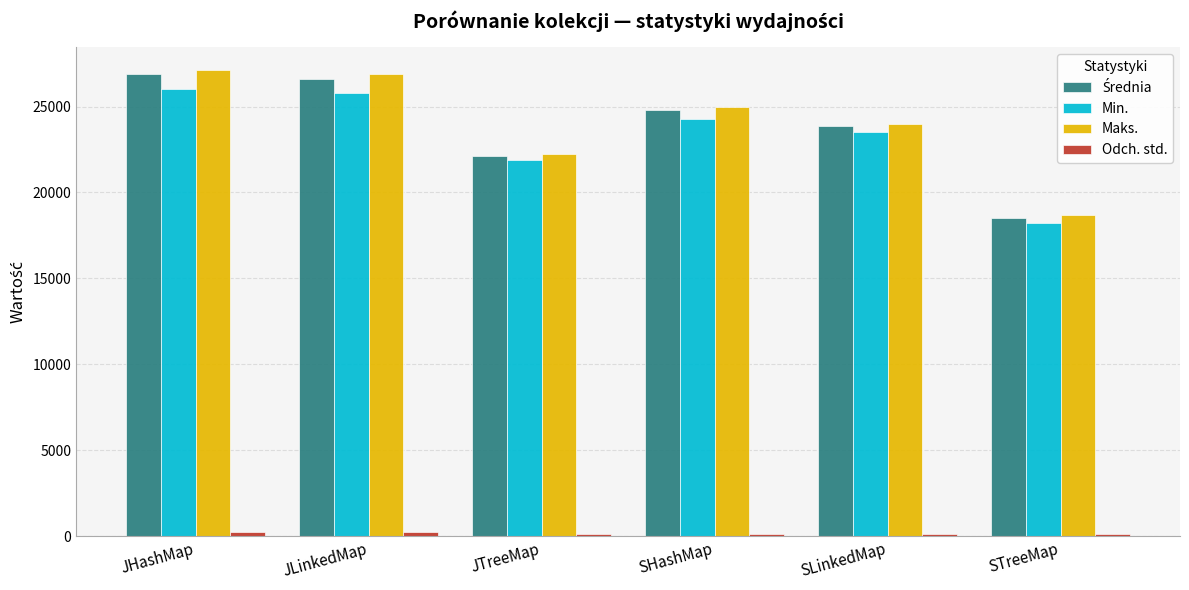

True or false: Min. has a value of 29458.5 at JTreeMap.

False